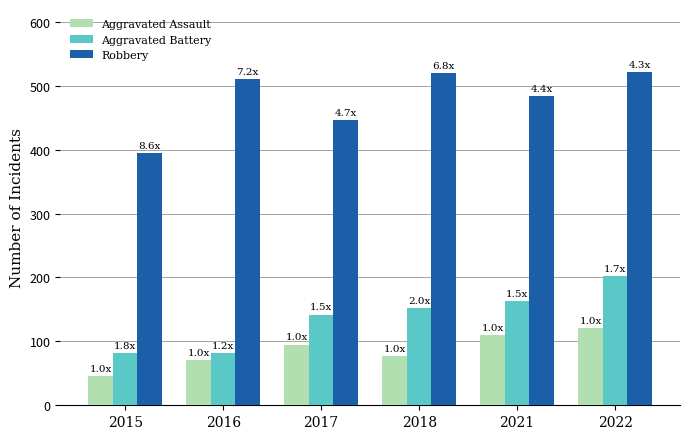

At 2021, list the series in order from smallest to largest.

Aggravated Assault, Aggravated Battery, Robbery